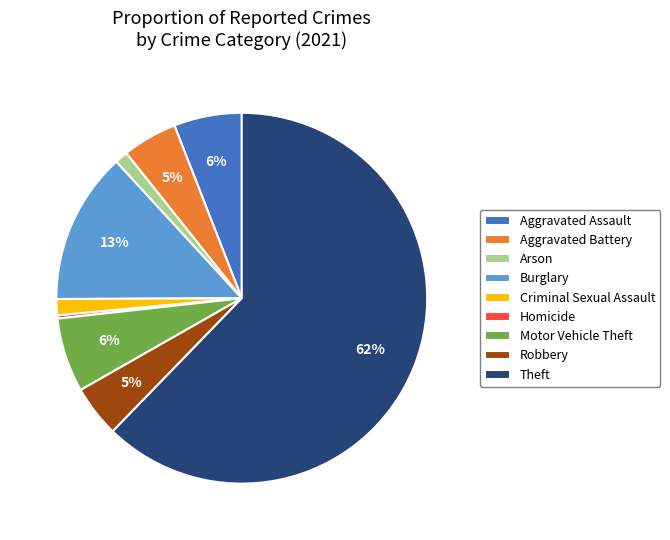

The Homicide slice represents 0% of the pie. True or false?

True